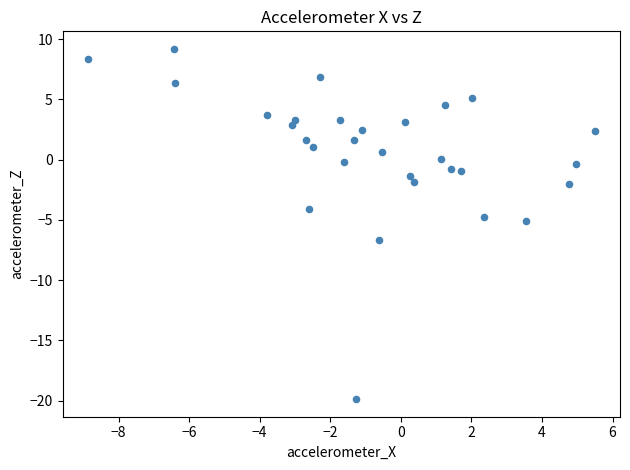

What is the range of X values (max minus min)?

14.4